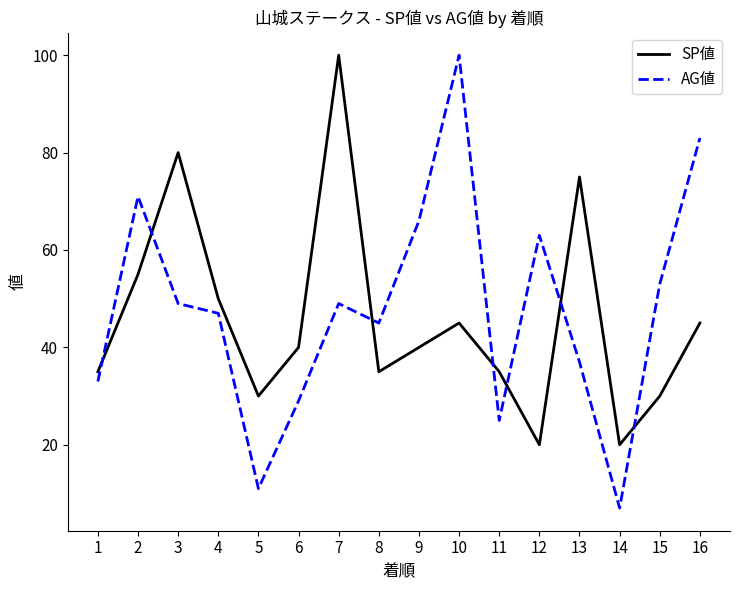

At 12, list the series in order from largest to smallest.

AG値, SP値